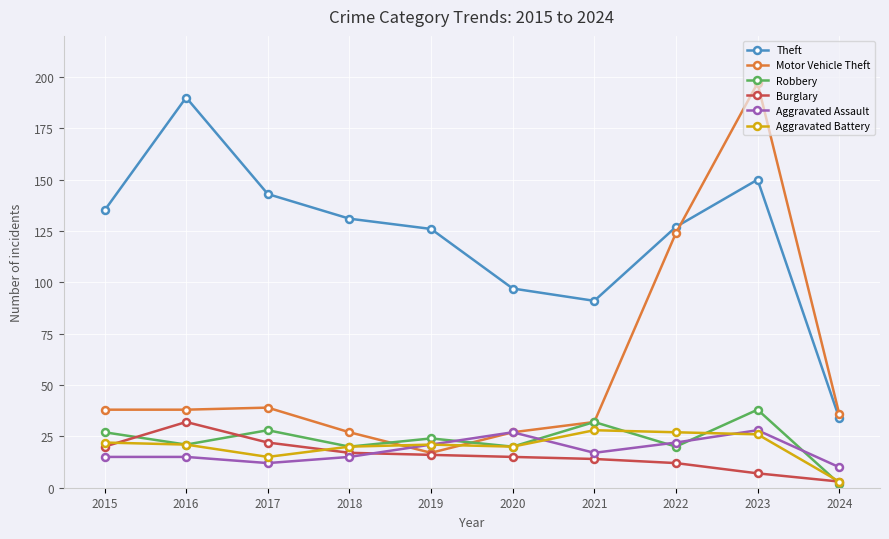

What is the greatest value displayed?

197